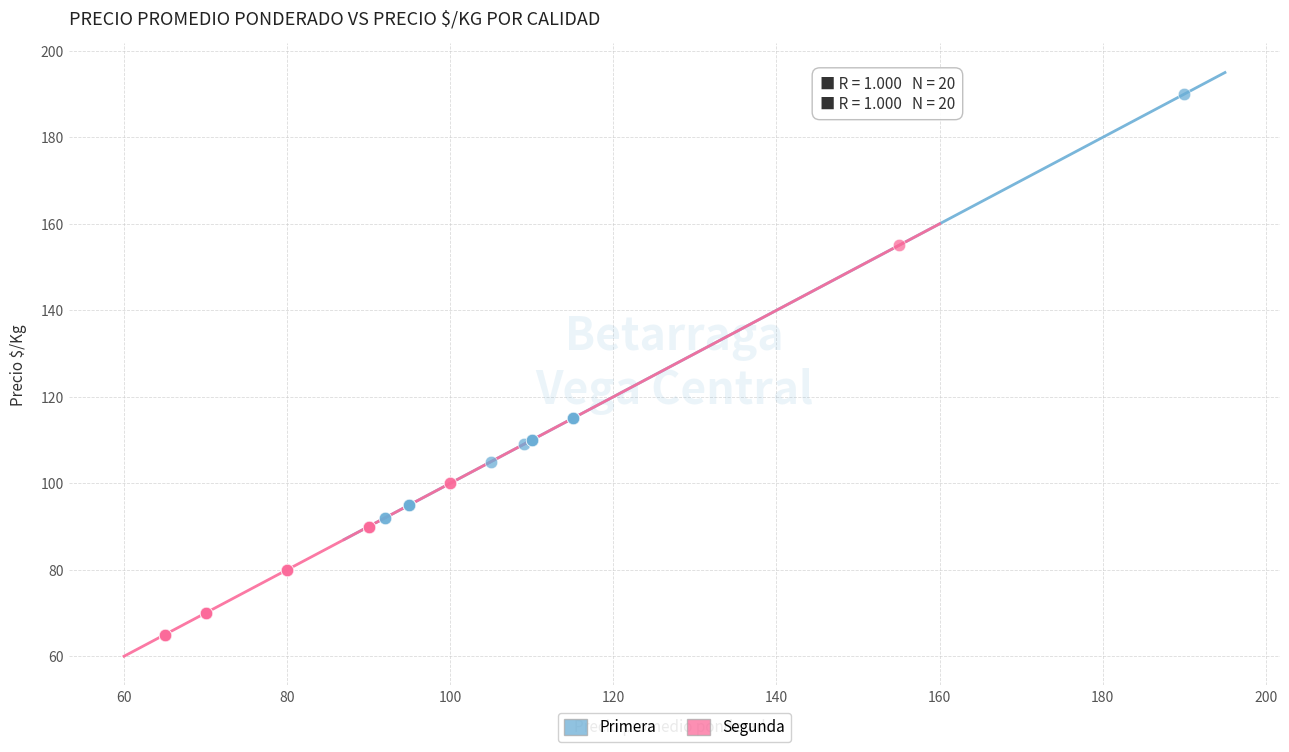

Which series reaches the maximum Y coordinate?

Primera